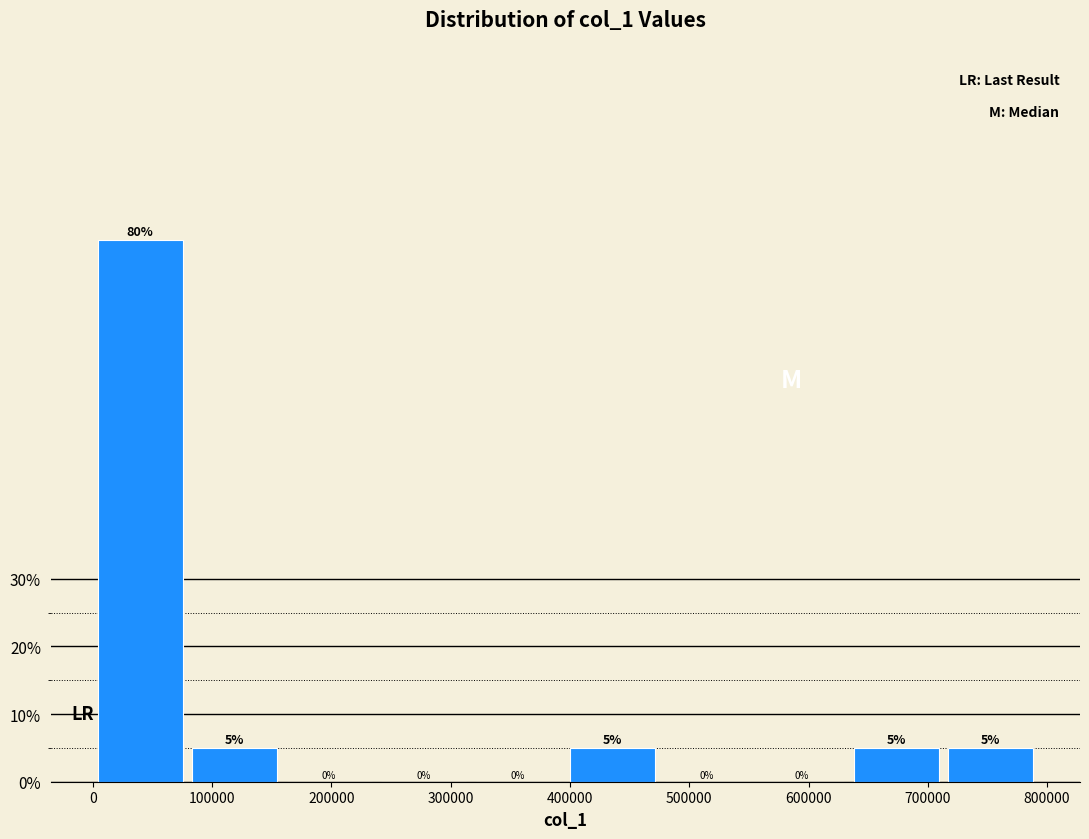

Reading left to right, list every bar in this chart as the range it spans on the x-axis followed by its height. The bar edges are not printed on the chart, so give them approximately, as read against the axis.

0 to 80000: 80
80000 to 160000: 5
160000 to 240000: 0
240000 to 320000: 0
320000 to 400000: 0
400000 to 480000: 5
480000 to 550000: 0
550000 to 630000: 0
630000 to 710000: 5
710000 to 790000: 5